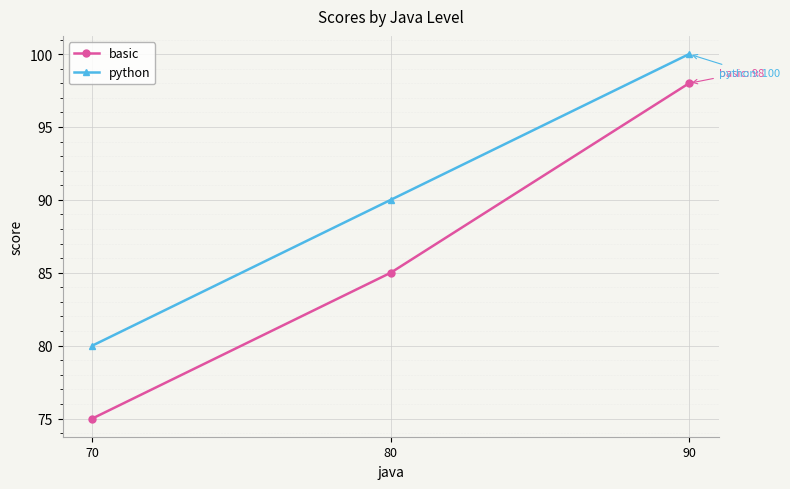

Which category has the lowest value in the basic series?

70